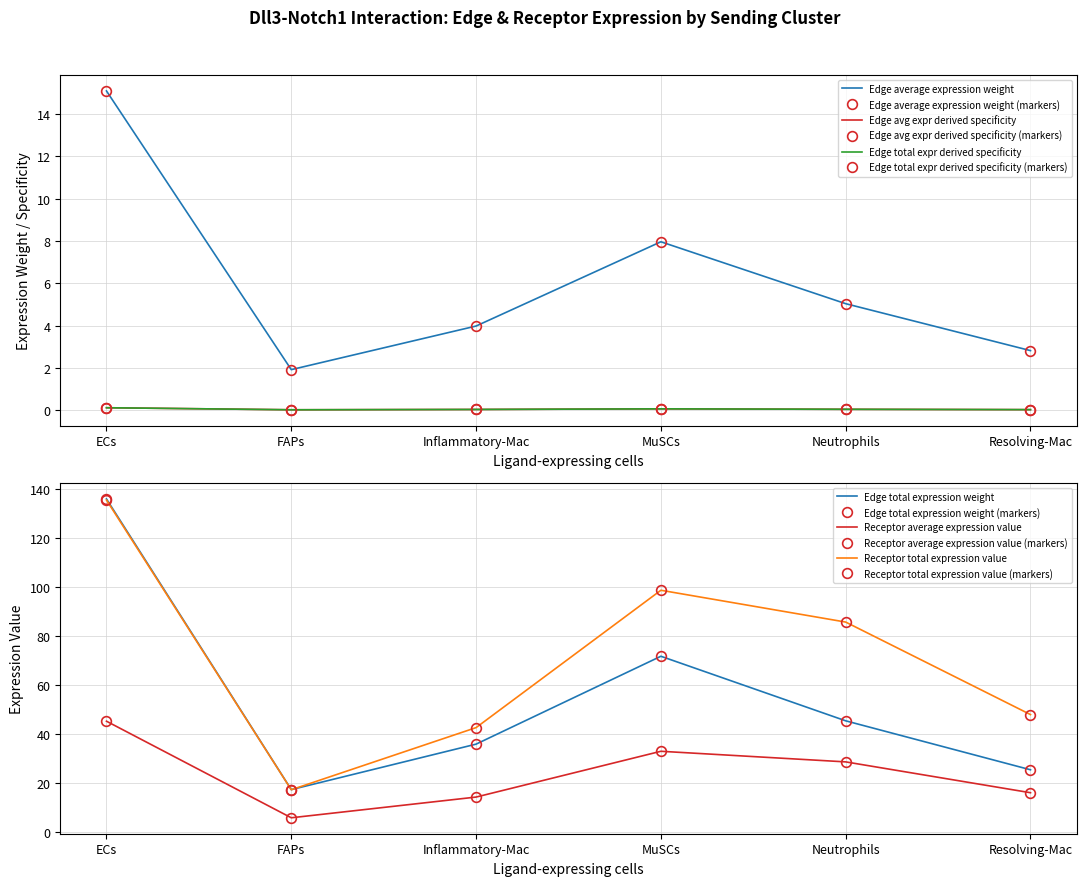

Which label corresponds to the largest value in the chart?

ECs